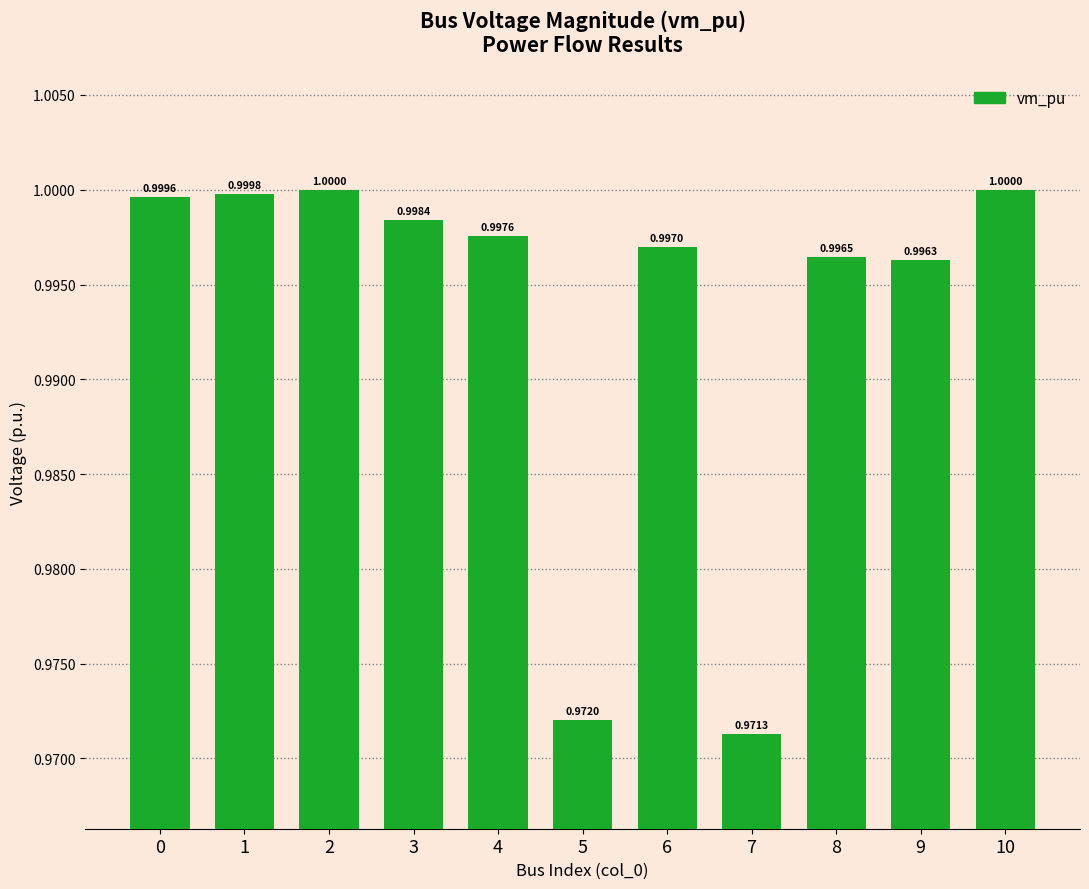

Reading right to left, what are all the values shown in this chart?

1.0	1.0	1.0	1.0	1.0	1.0	1.0	1.0	1.0	1.0	1.0